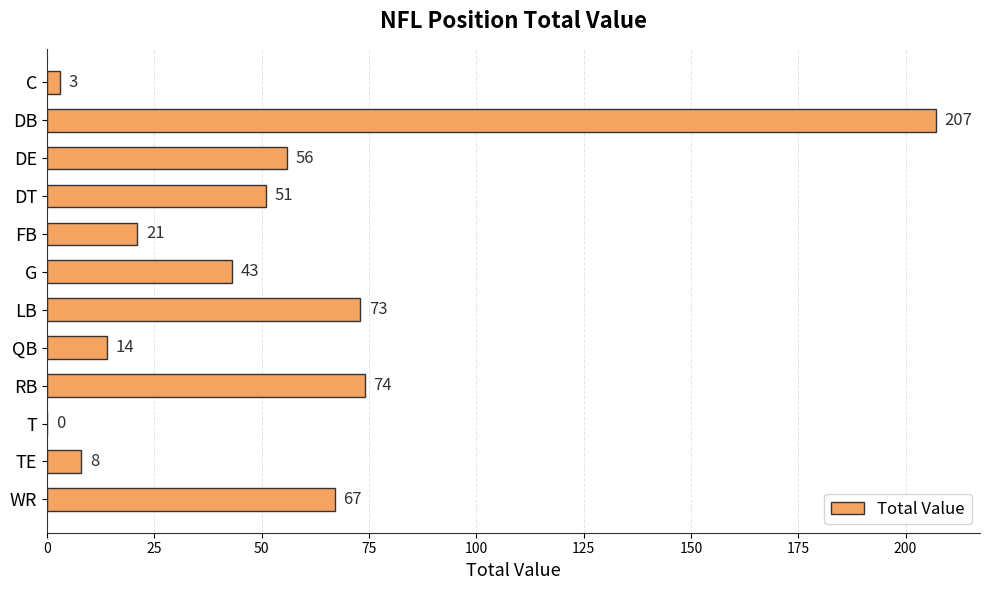

Which has a higher value, DE or RB?

RB